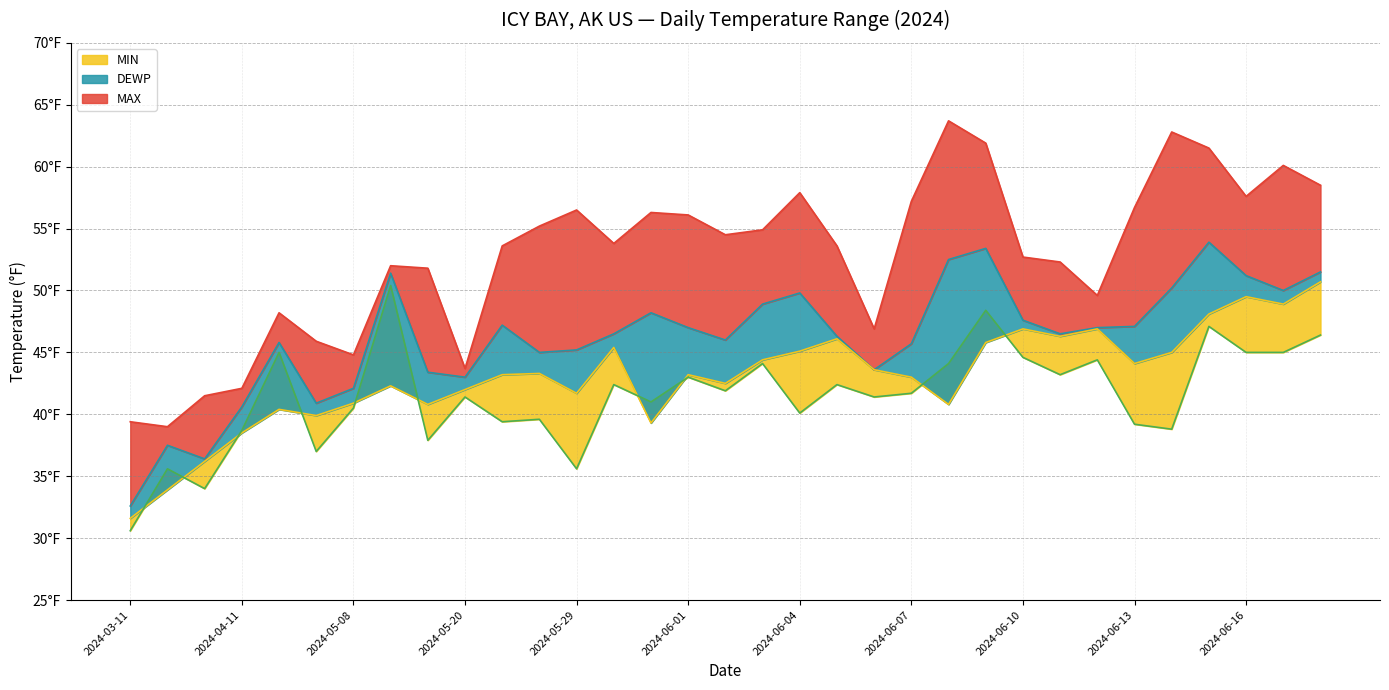

What is the label of the 14th point from the left?

2024-05-30